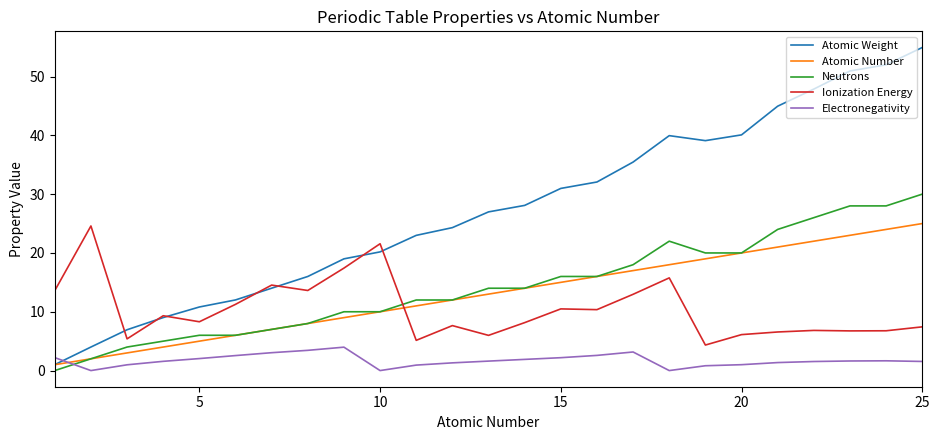

Which series has the largest range (max minus min)?

Atomic Weight